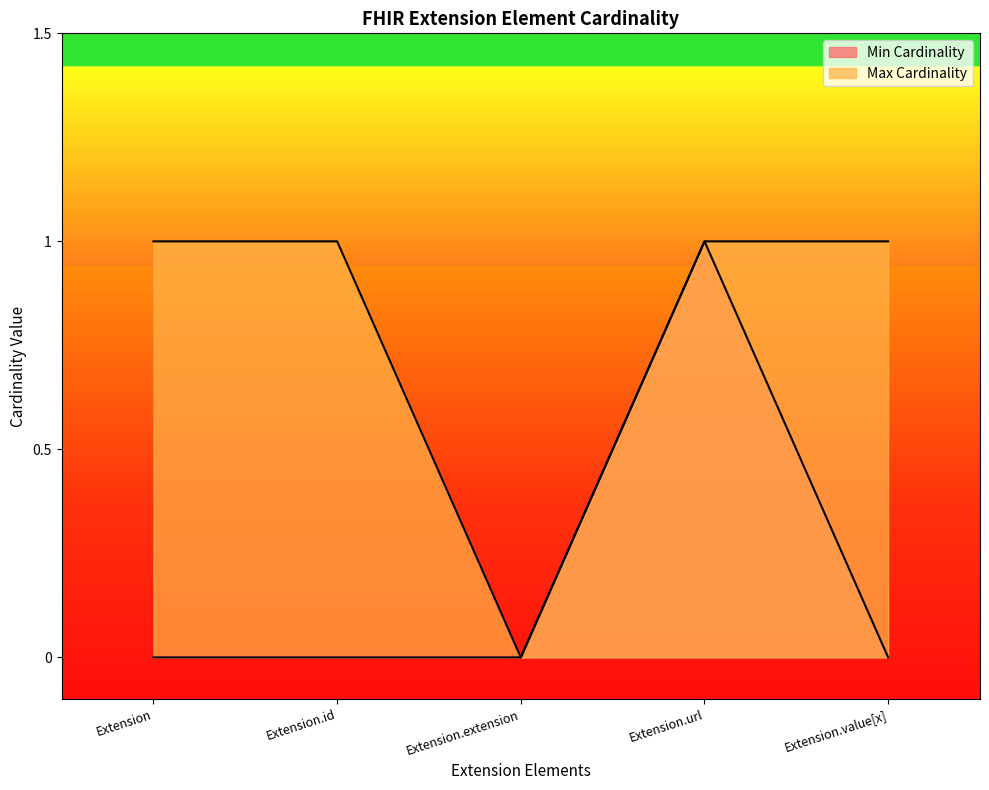

How many categories are shown in the chart?

5